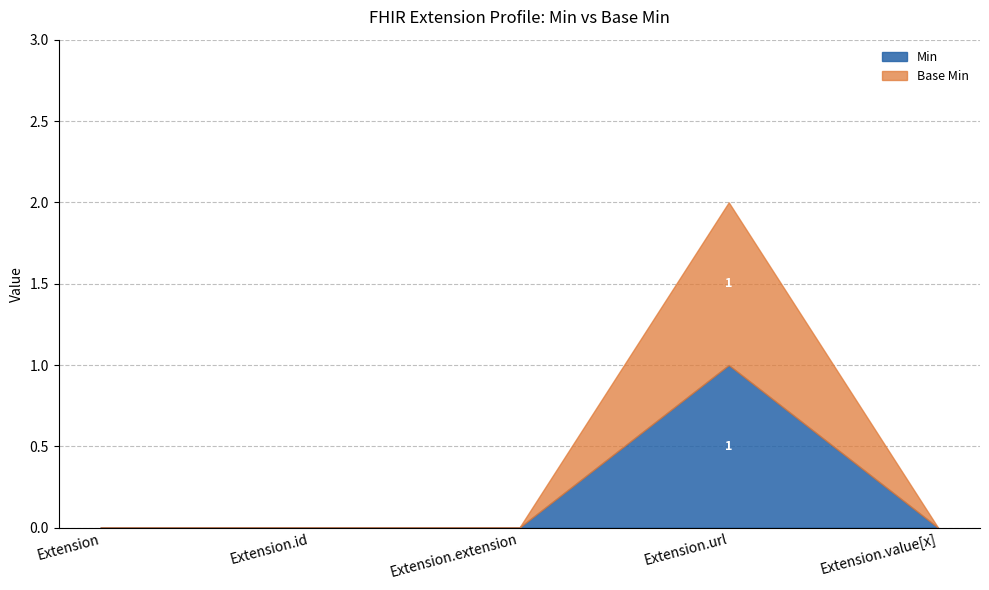

True or false: Base Min and Min cross at least once.

False